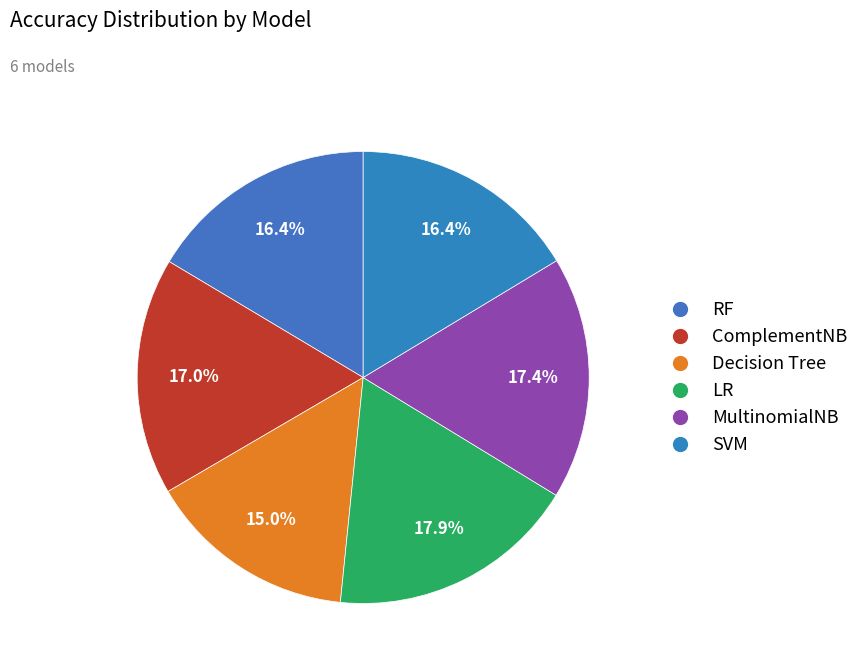

The RF slice represents 6% of the pie. True or false?

False